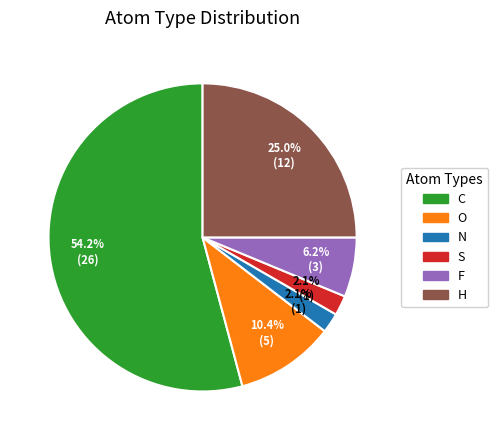

How much of the chart is everything except C?

45.8%